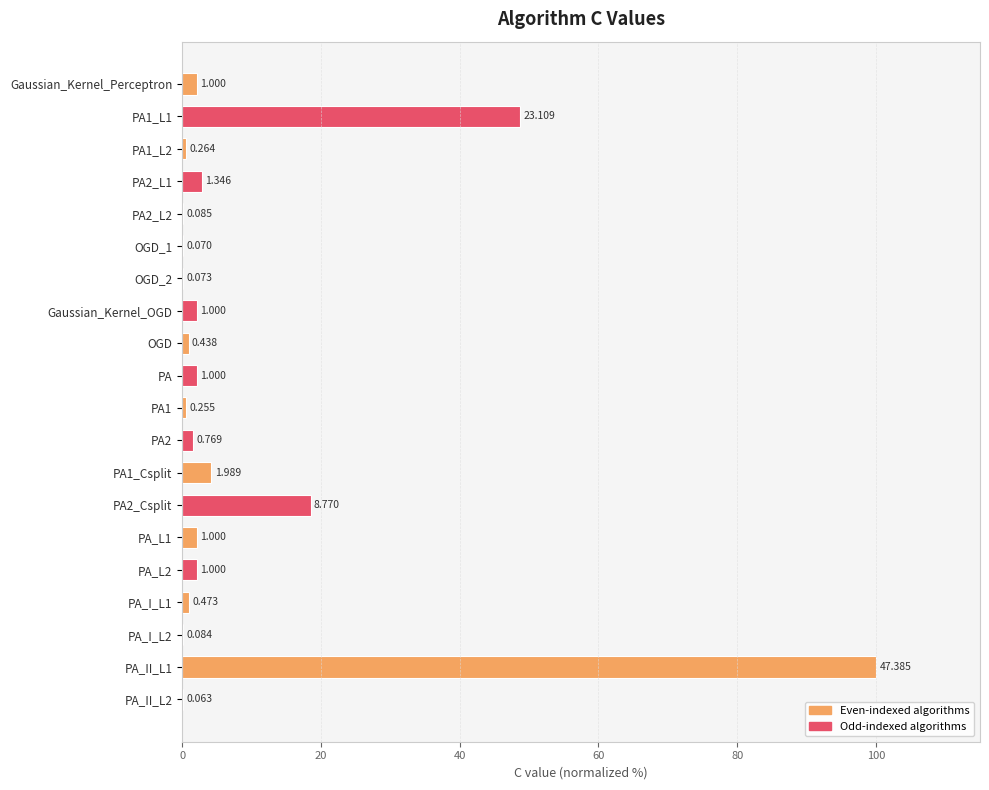

How many data points are less than 2?

10